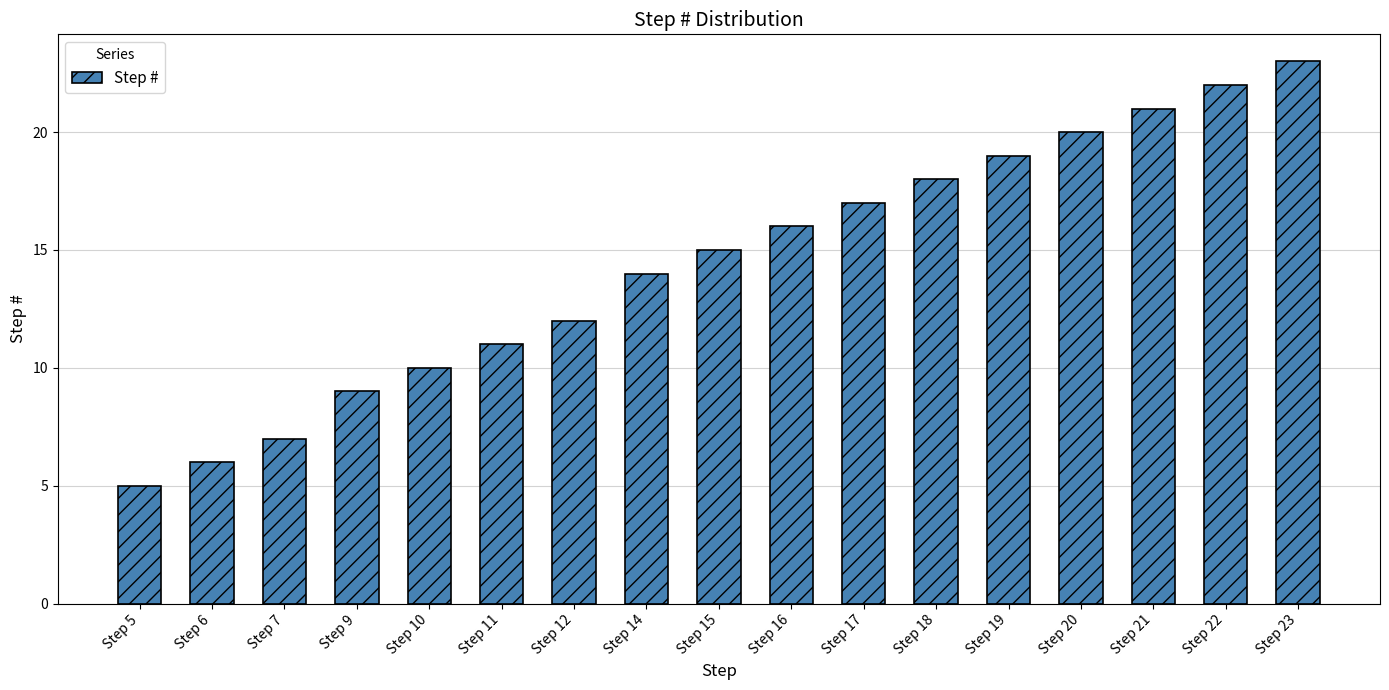

Reading left to right, extract all data points from this chart.

5	6	7	9	10	11	12	14	15	16	17	18	19	20	21	22	23